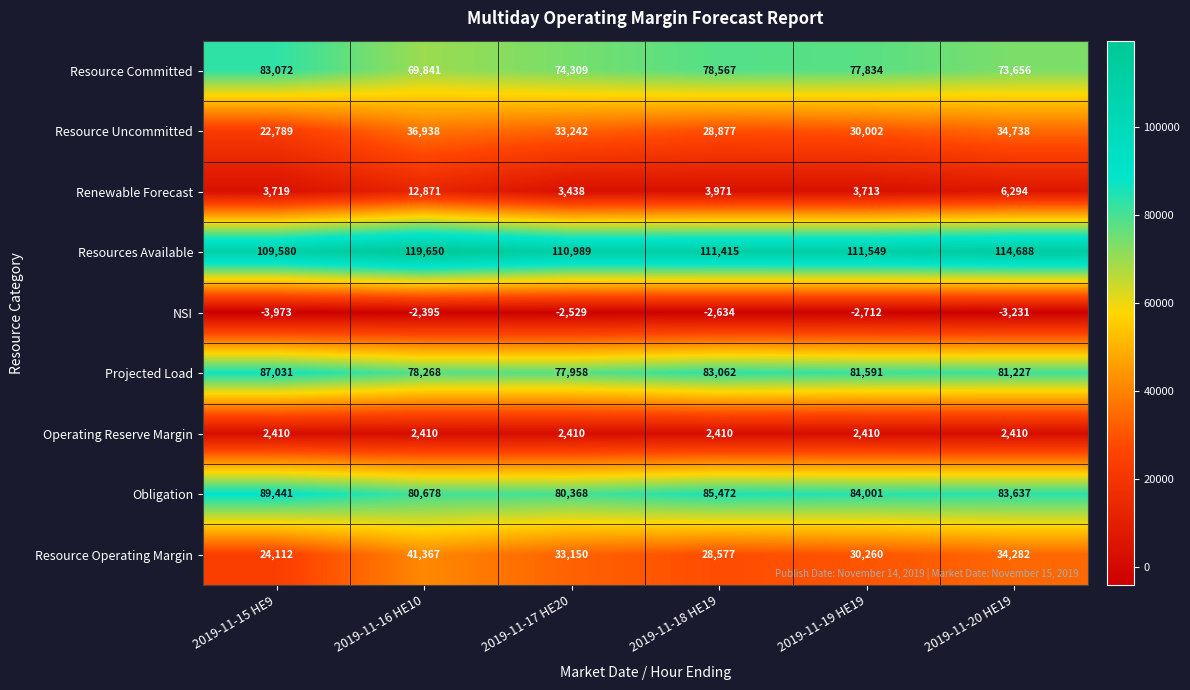

How many distinct data groups are displayed?

9